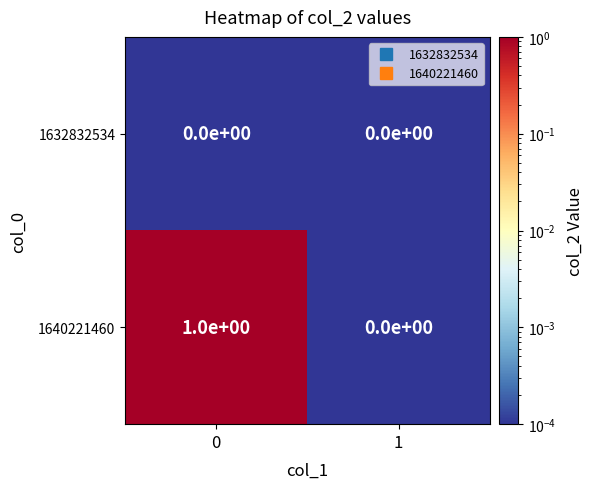

Which series has the largest total across all categories?

1640221460